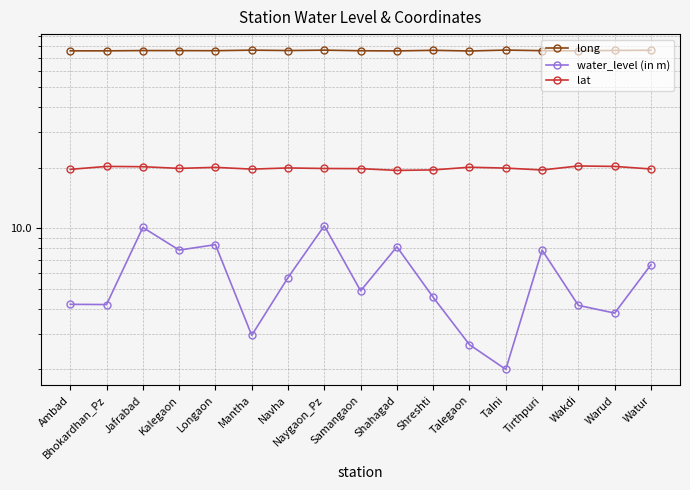

Which series has the largest total across all categories?

long